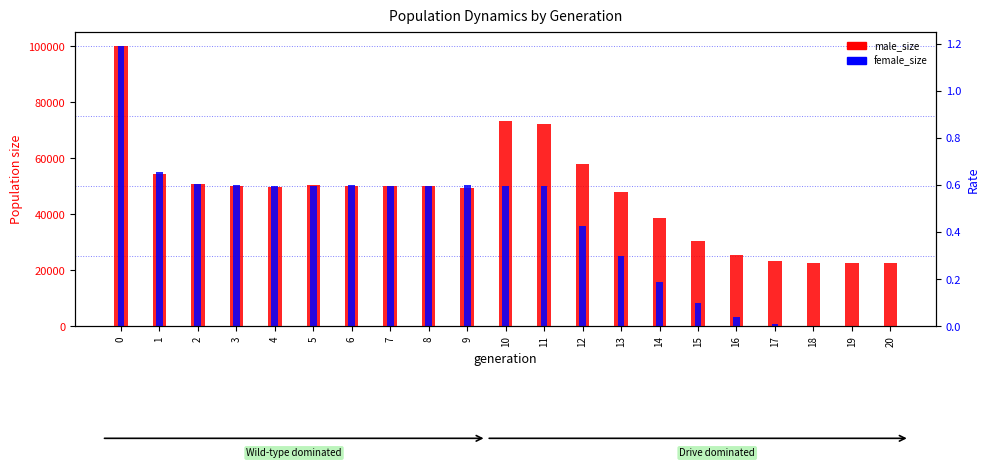

Which series has the largest range (max minus min)?

female_size